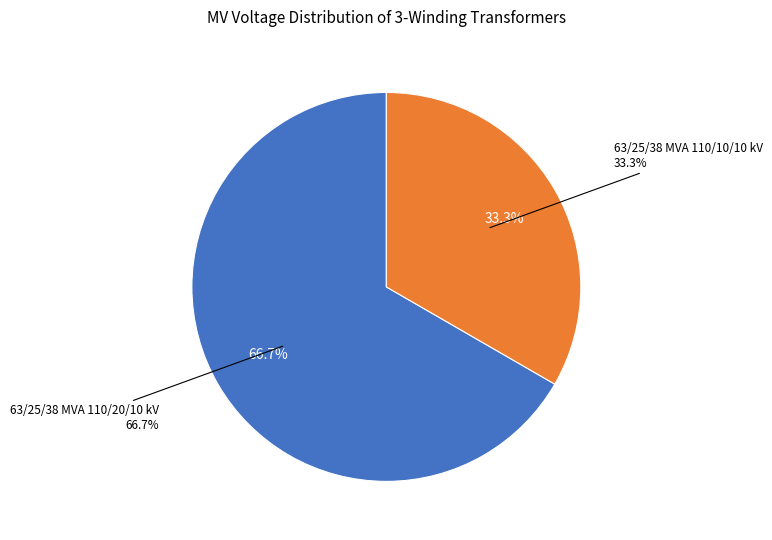

What percentage is NOT represented by 63/25/38 MVA 110/10/10 kV?

66.7%